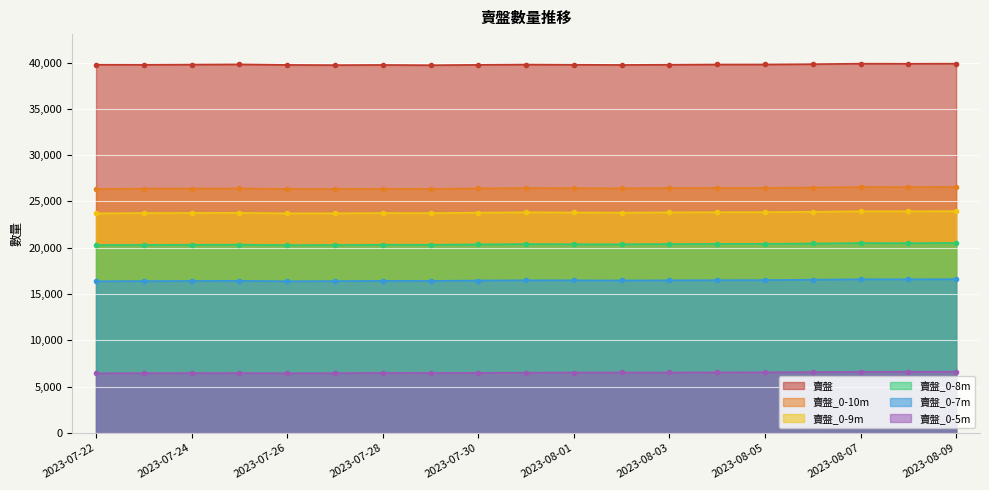

What is the sum of all 賣盤_0-8m values?

387213